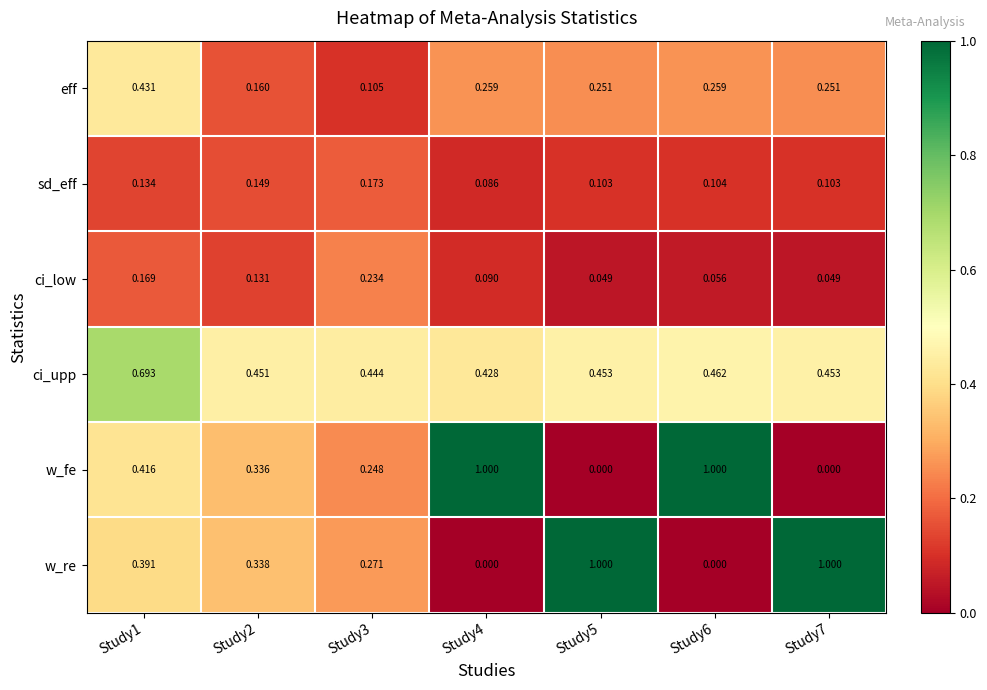

Between Study1 and Study6, which series saw the biggest shift?

w_fe